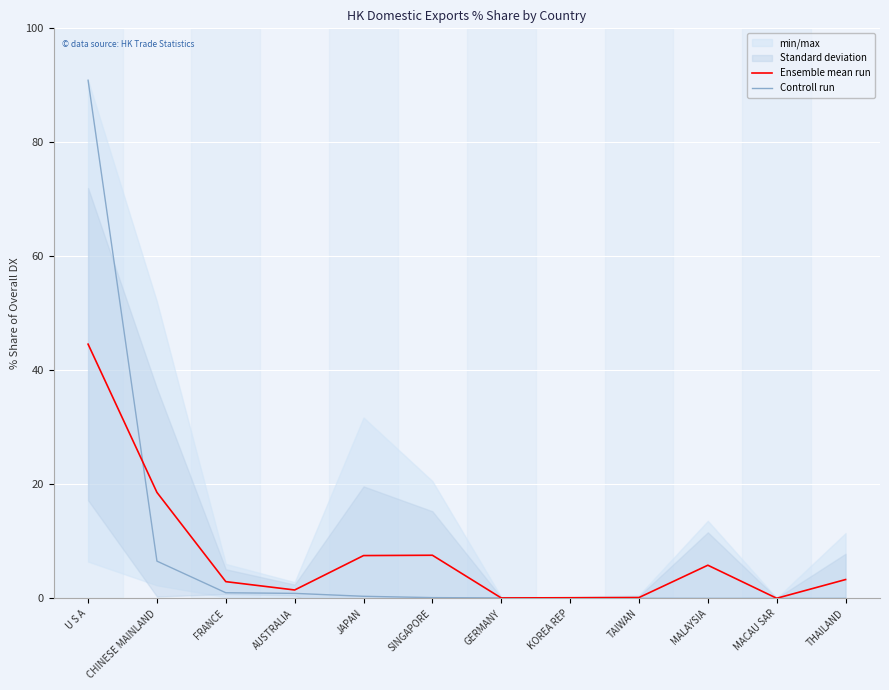

List the series in order of their overall mean, lowest first.

Ensemble mean run, Controll run